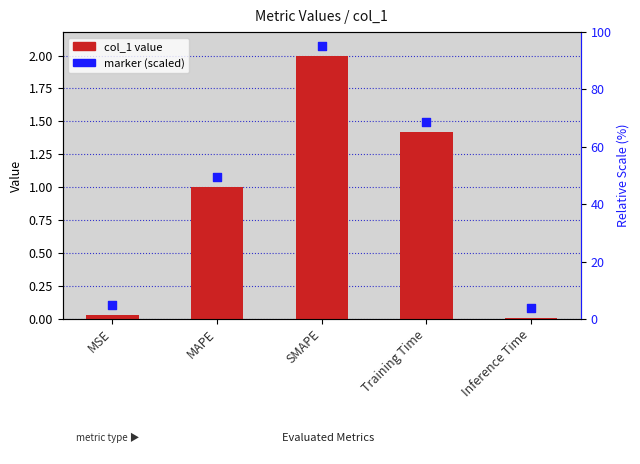

At how many categories does at least one series exceed 2?

1